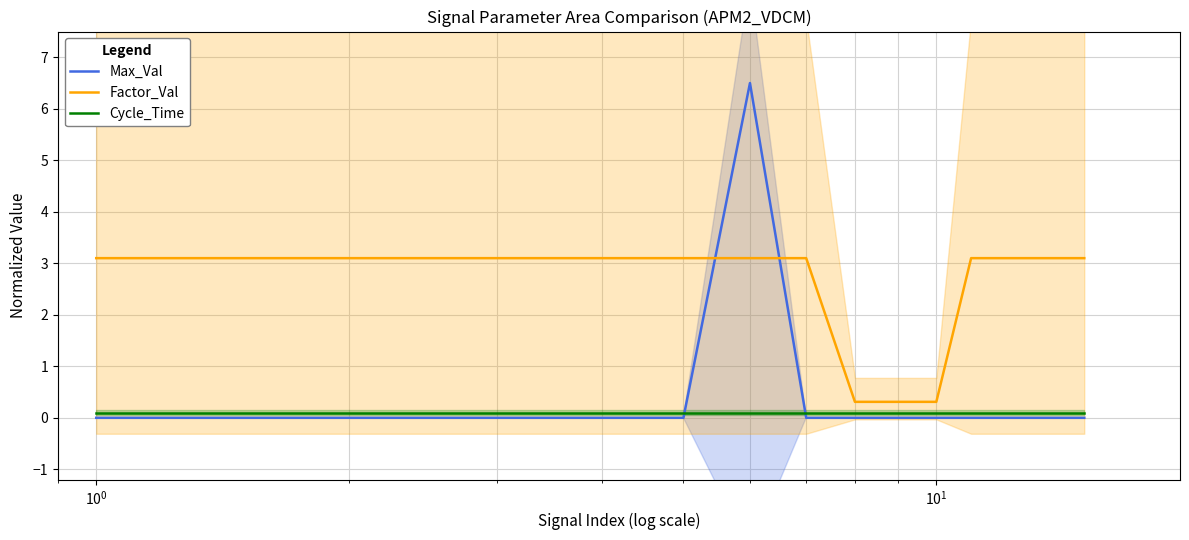

In Max_Val, how many points are higher than both neighbors (excluding endpoints)?

5